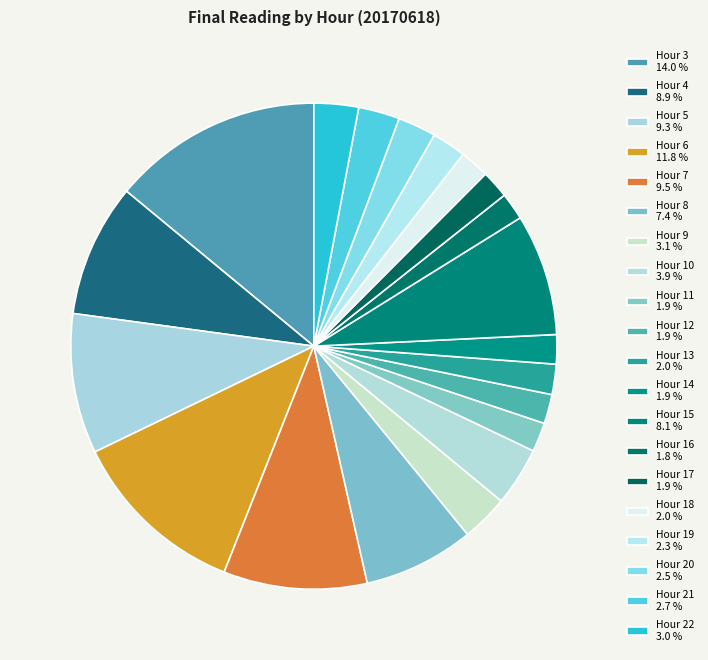

Which category has the smallest portion of the pie?

Hour 16